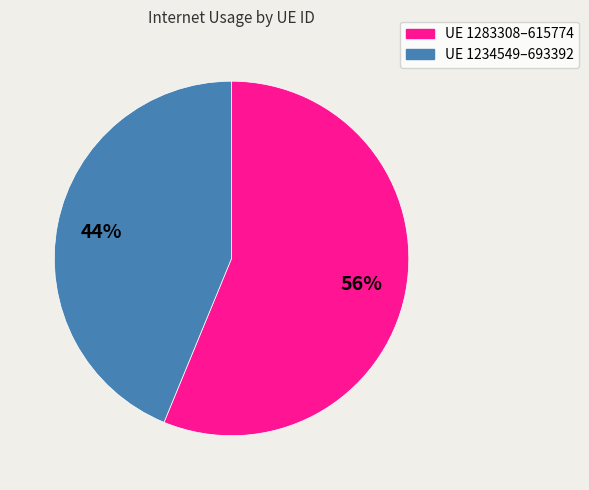

To the nearest percent, what is the difference between the largest and smallest slice percentages?

12%